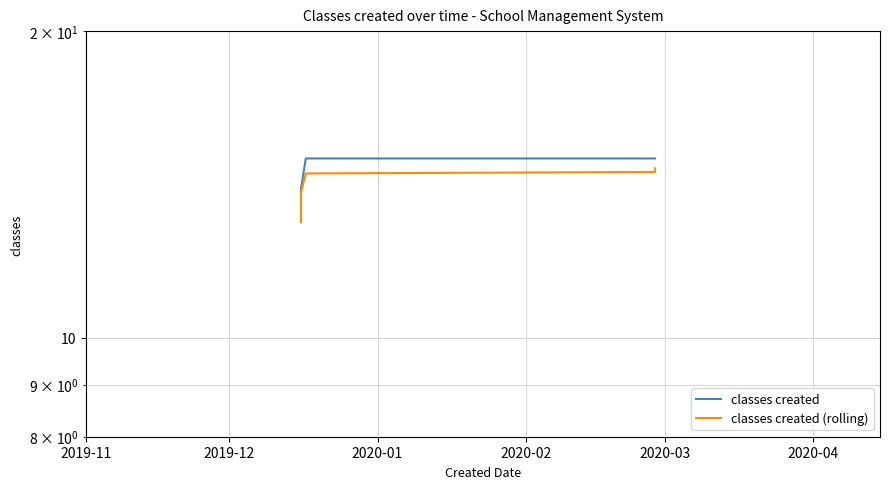

What is the minimum value for classes created?

13.0